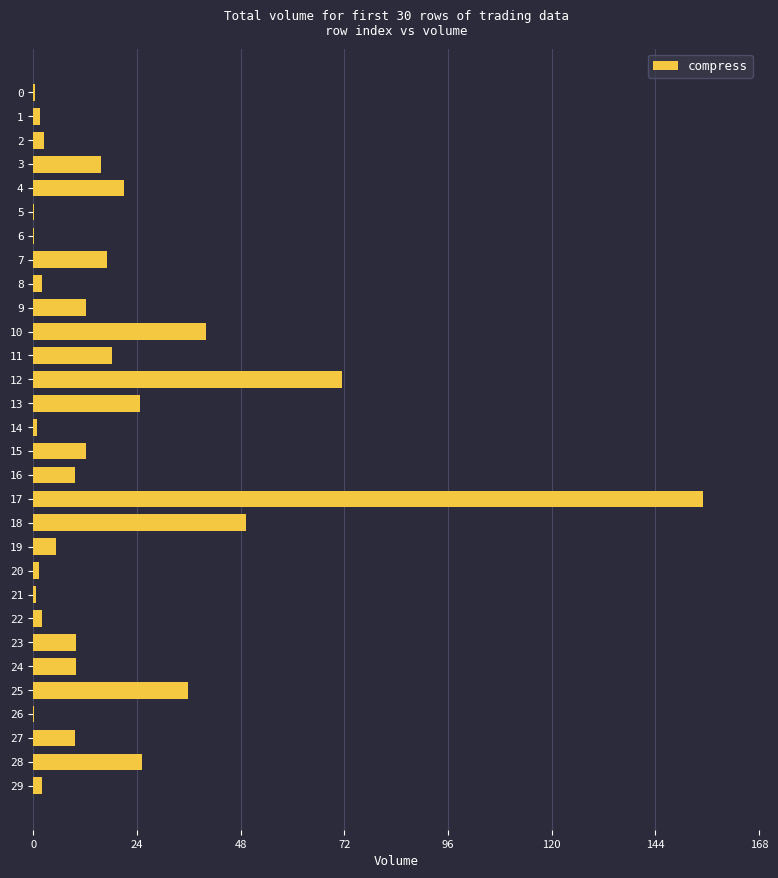

True or false: the data shows 40.0 at 10.

True